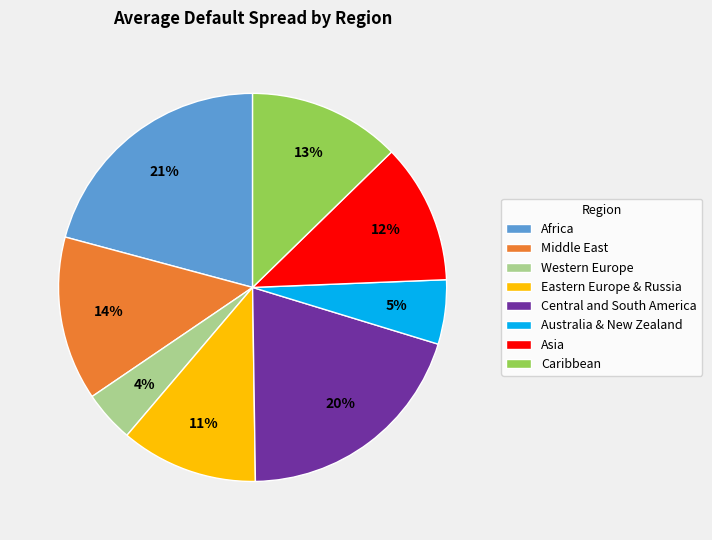

Is there any slice that represents more than half of the pie?

No